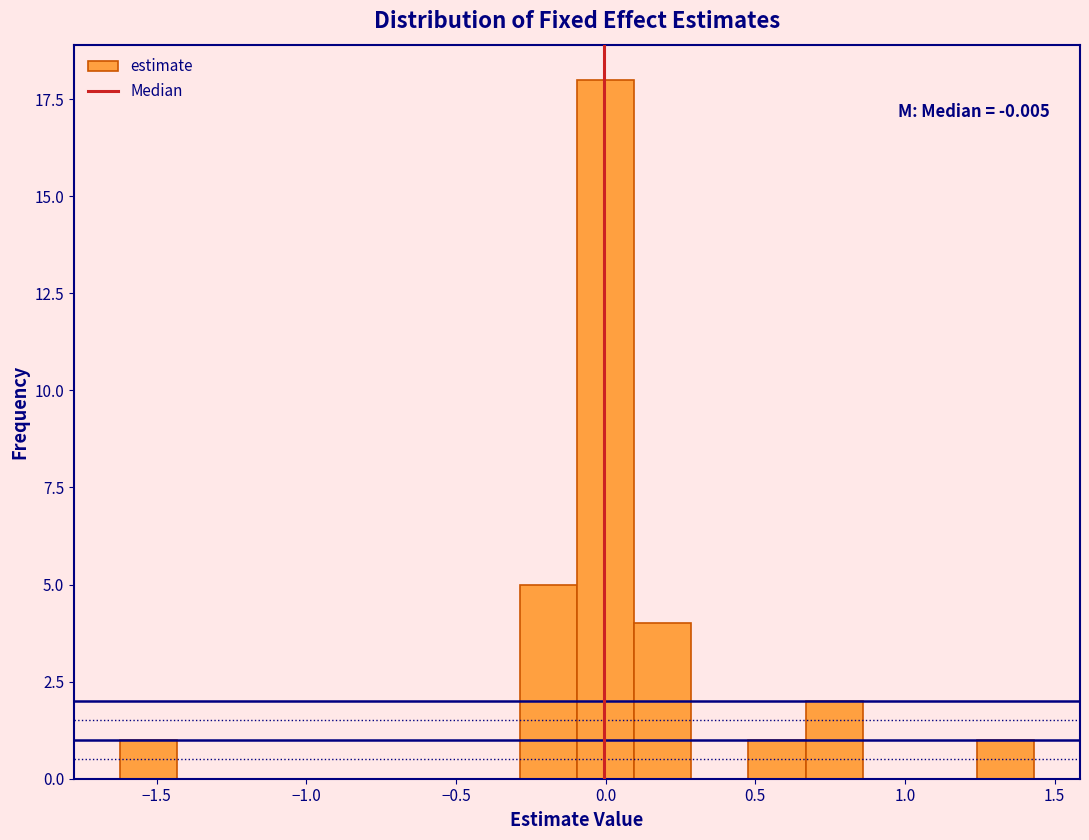

Read against the x-axis, roughly where is the centre of the tallest bar?

0.00